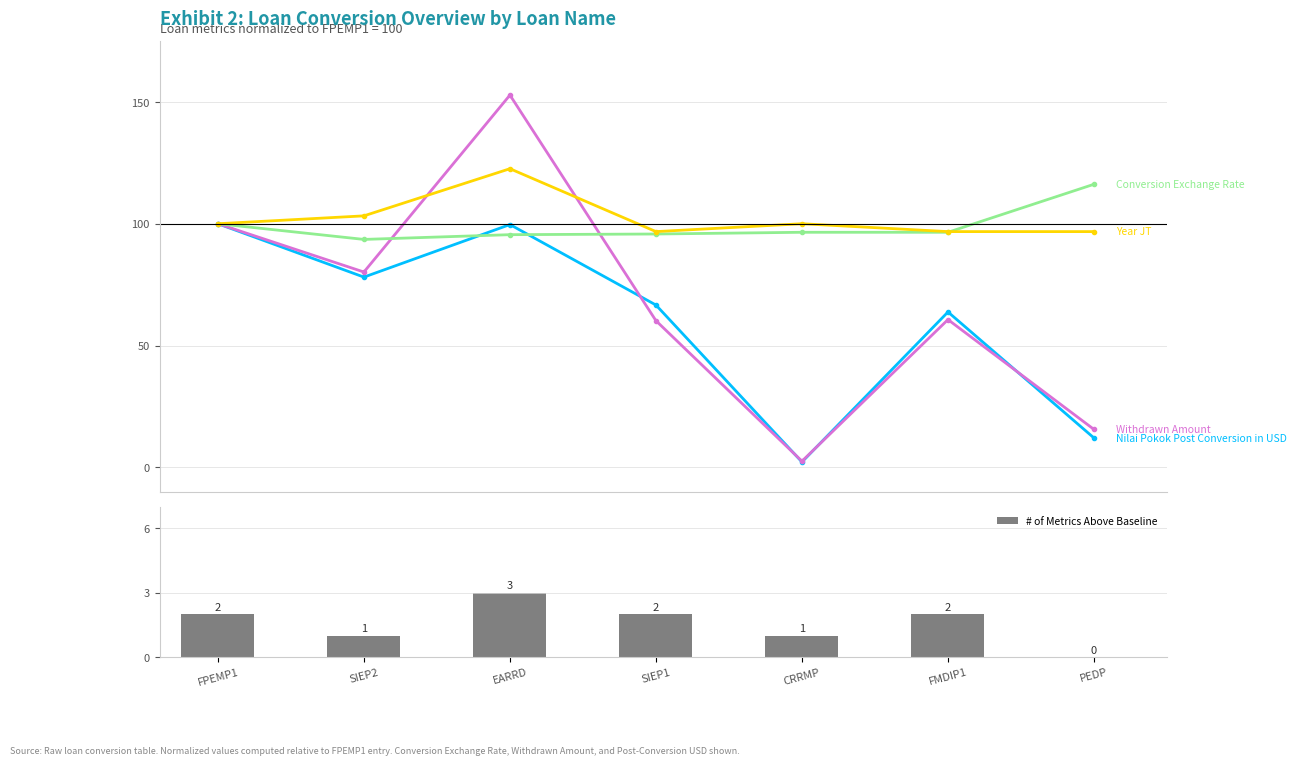

How many series are shown in this chart?

5